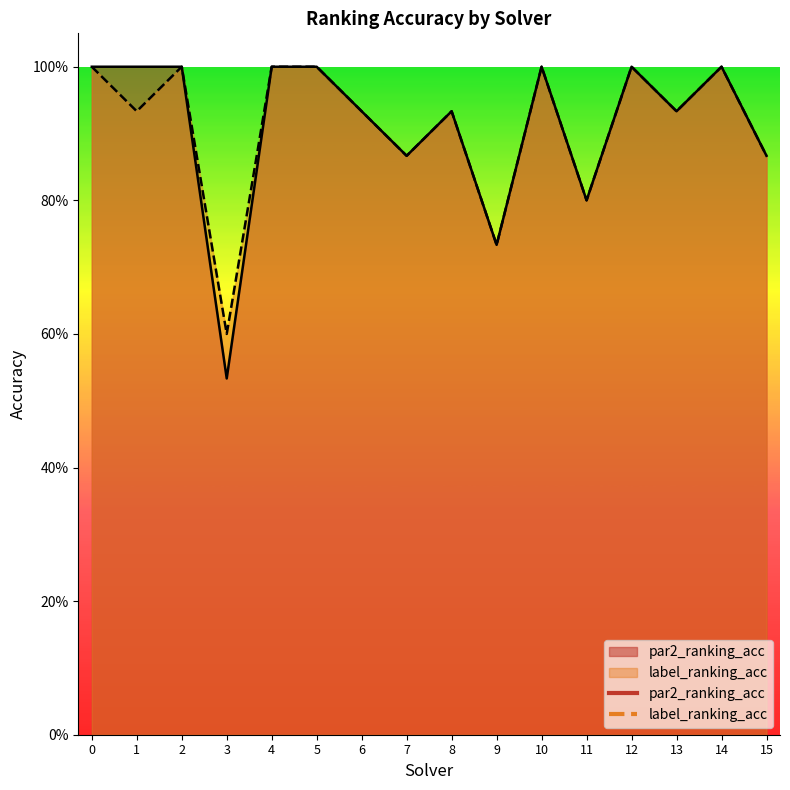

At how many categories does at least one series exceed 0?

16